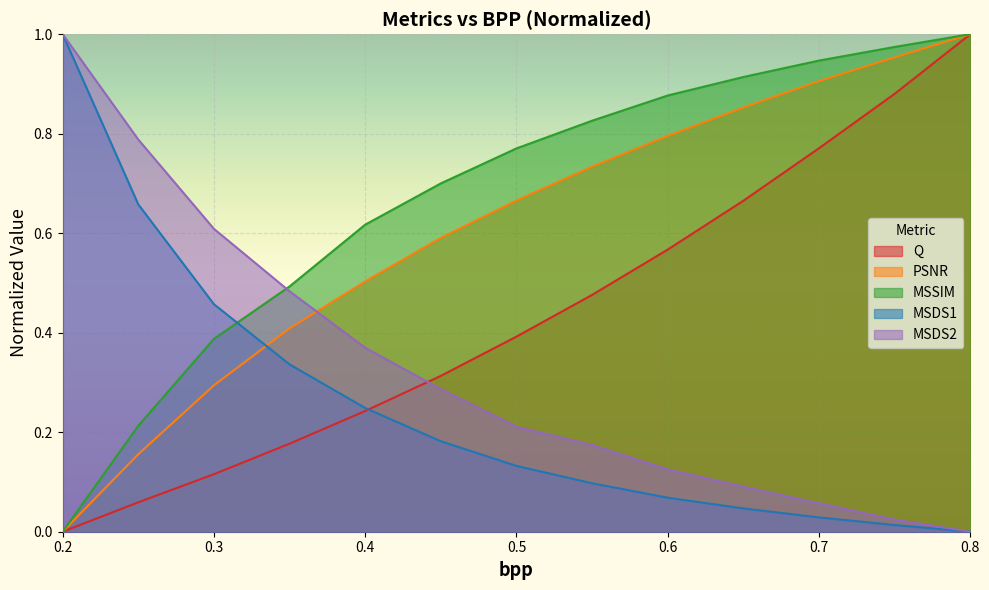

What position from the right is 0.8?

1